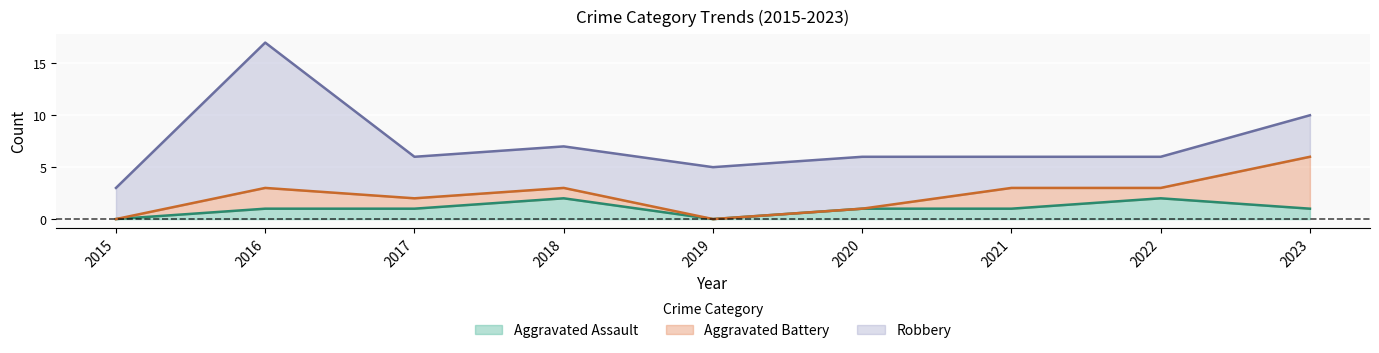

Is it true that Aggravated Battery equals 1 at 2018?

True